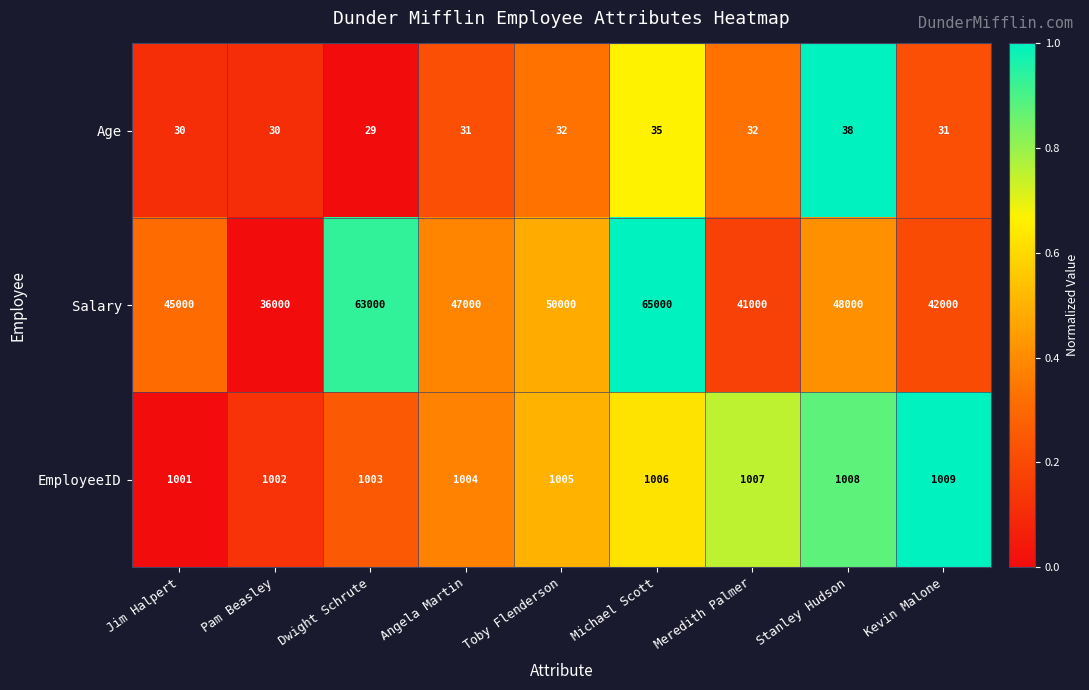

At which category does the chart reach its peak across all series?

Michael Scott